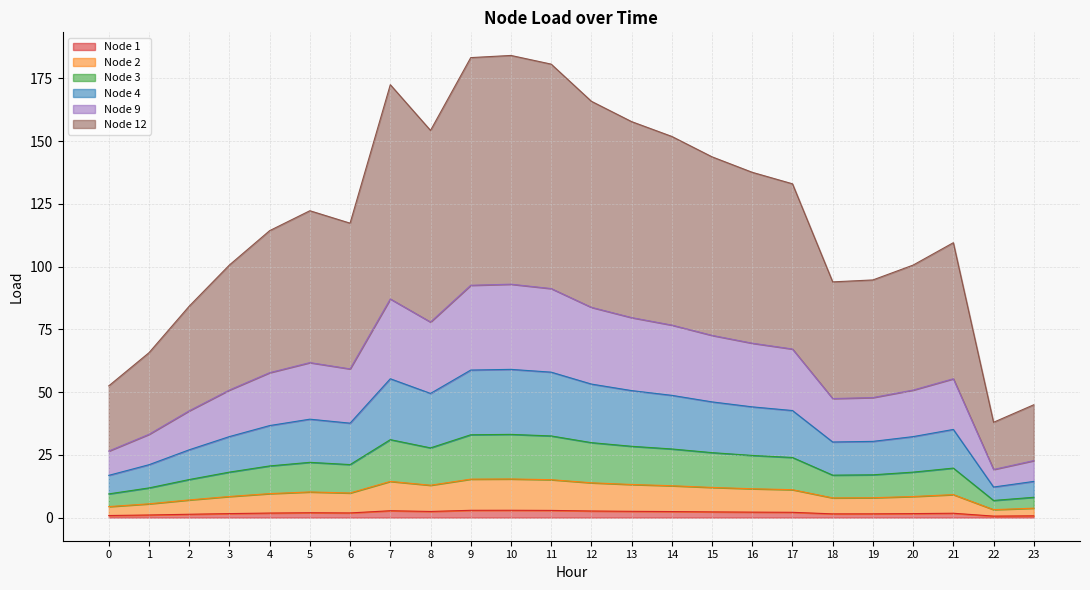

The Node 1 series shows 1.9 at 5. True or false?

True